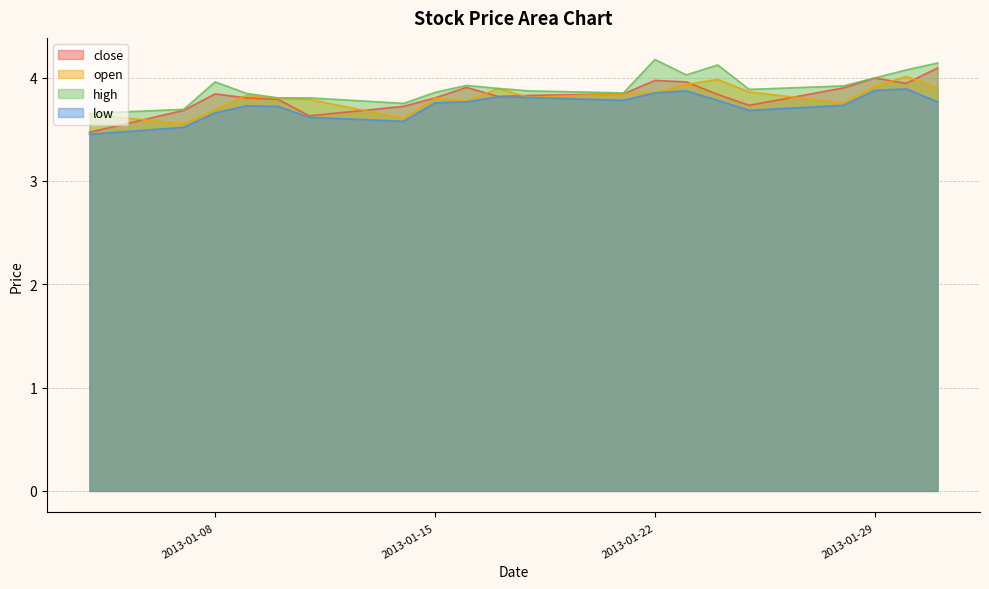

Which series has the largest total across all categories?

high